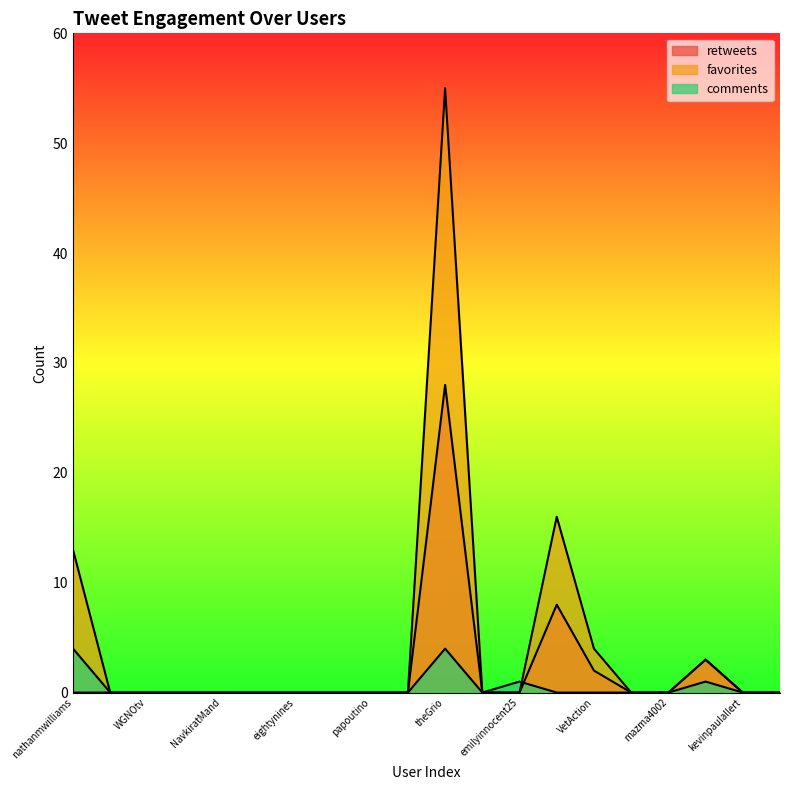

What are all the series names shown in the legend?

retweets, favorites, comments